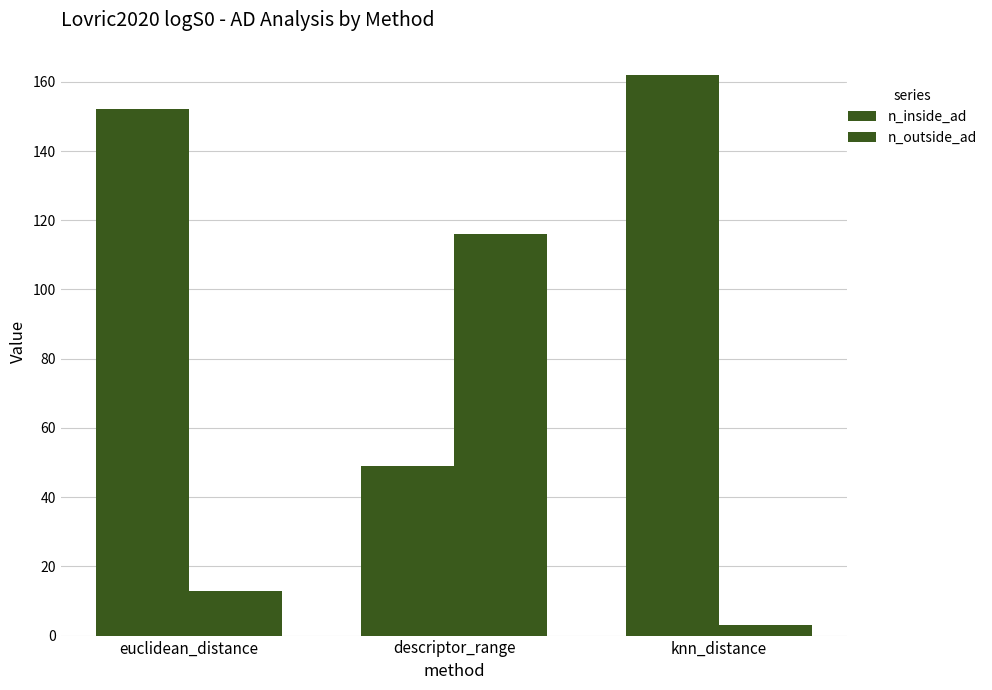

The value of n_inside_ad at descriptor_range is 32. True or false?

False